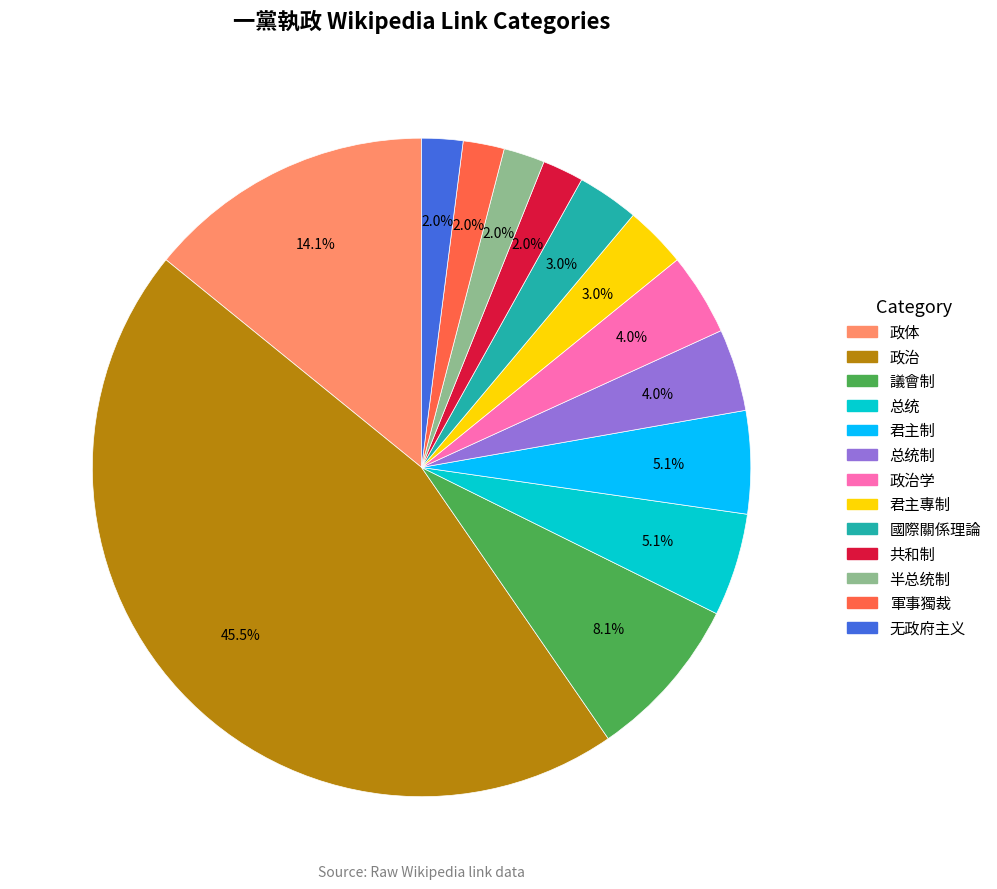

Does any single category account for the majority?

No